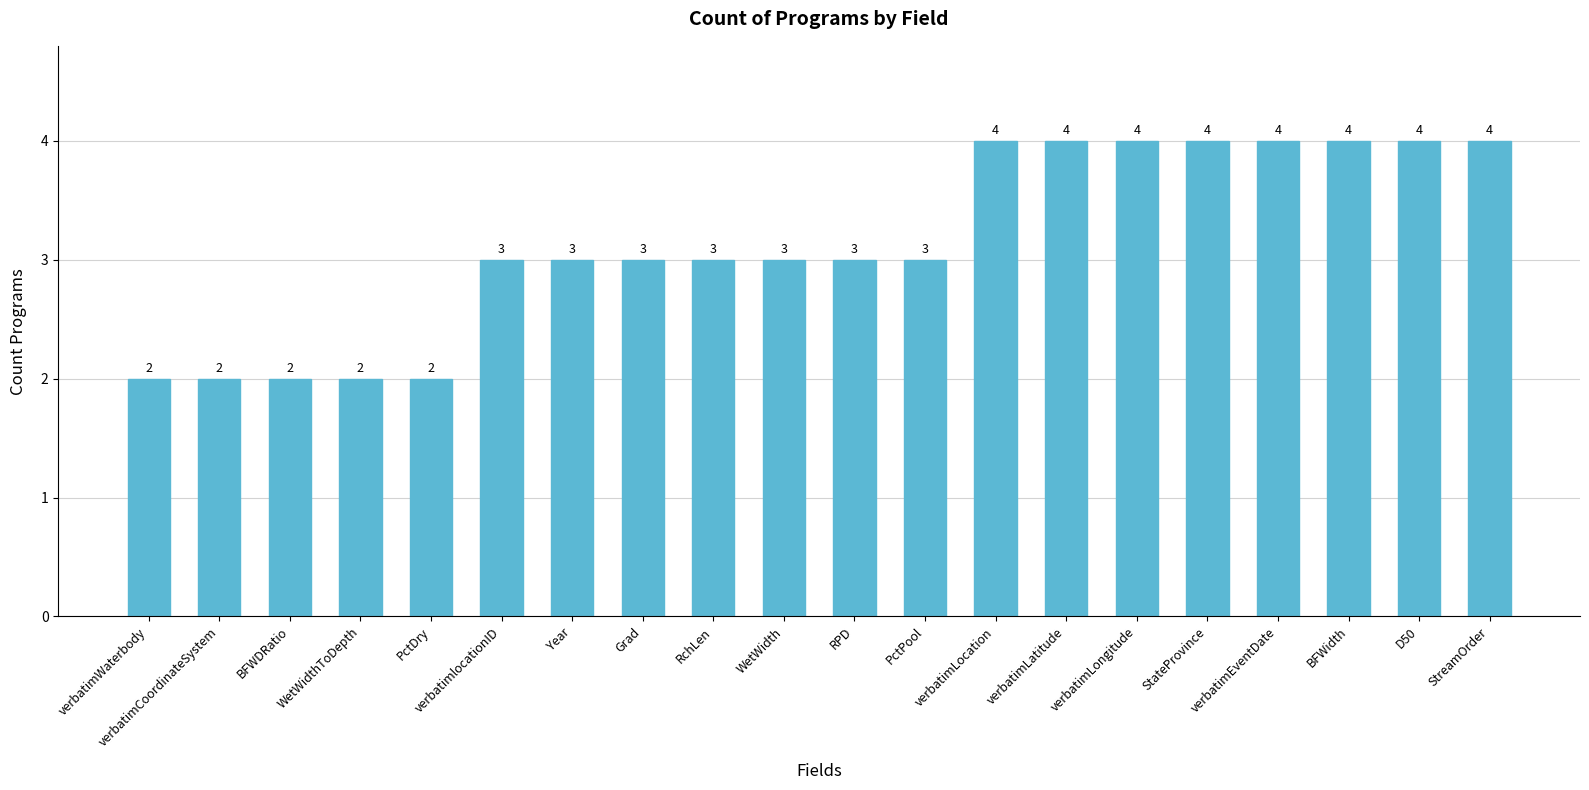

How many distinct data groups are displayed?

1